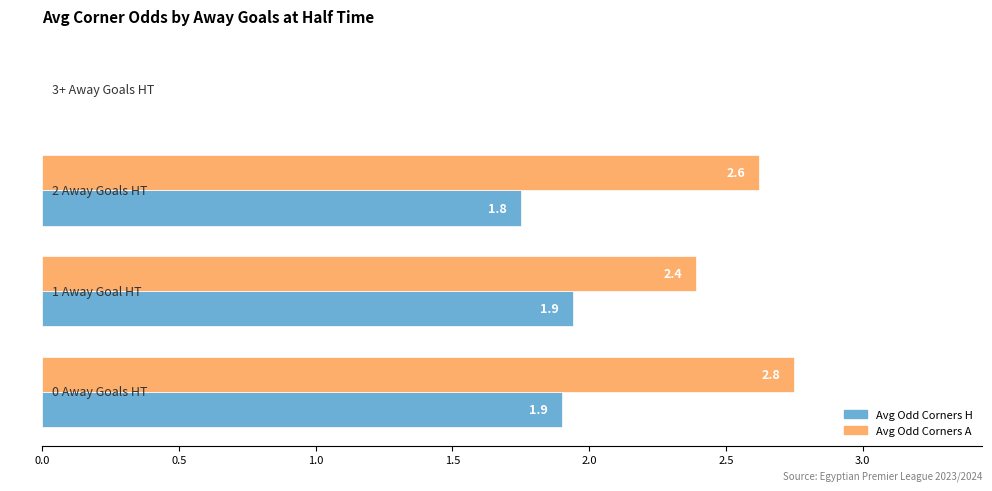

What are all the series names shown in the legend?

Avg Odd Corners H, Avg Odd Corners A